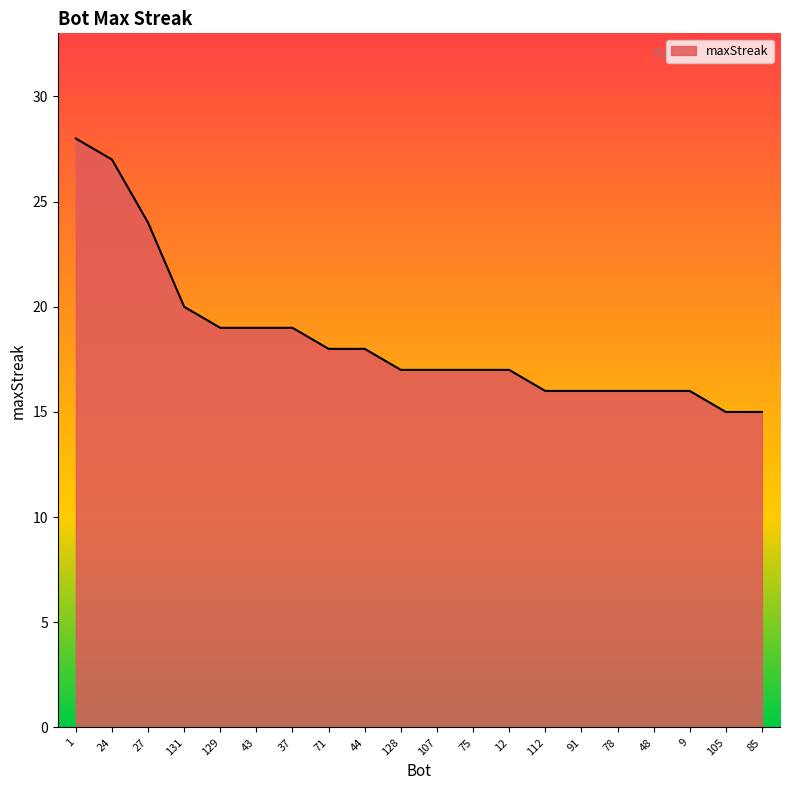

At which label is the value closest to 21?

131